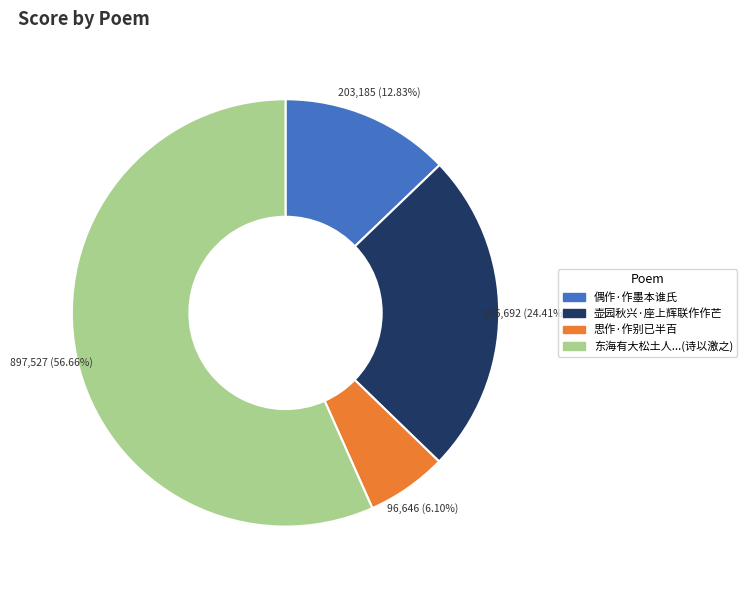

To the nearest percent, what is the difference between the largest and smallest slice percentages?

51%